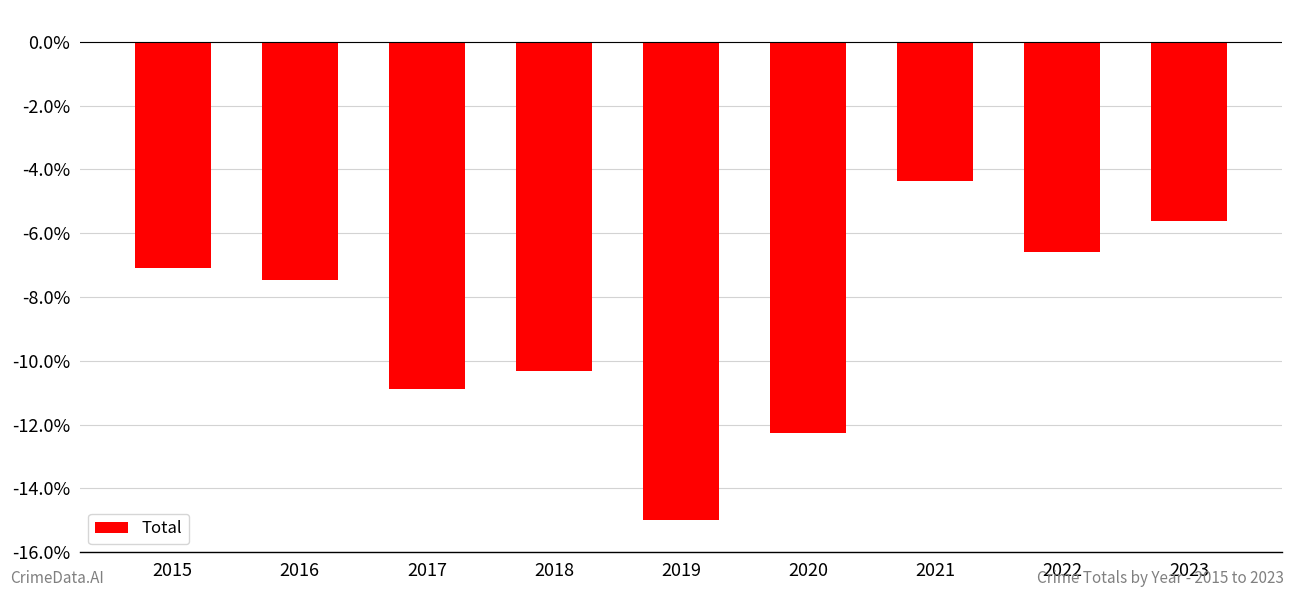

Reading left to right, list all the values displayed in this chart.

2015=-7.1	2016=-7.5	2017=-10.9	2018=-10.3	2019=-15.0	2020=-12.2	2021=-4.4	2022=-6.6	2023=-5.6